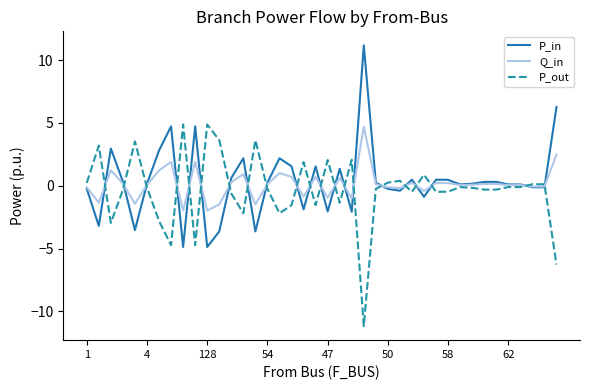

What is the maximum value shown in the chart?

11.2